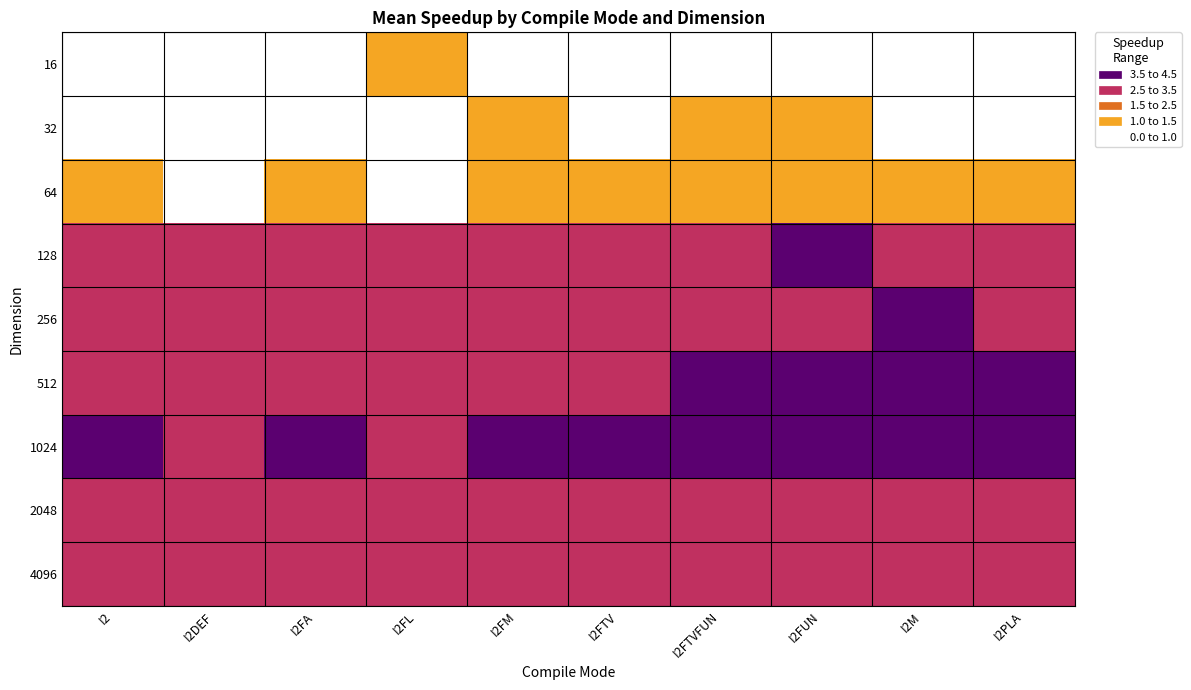

Count the number of data series in this chart.

9